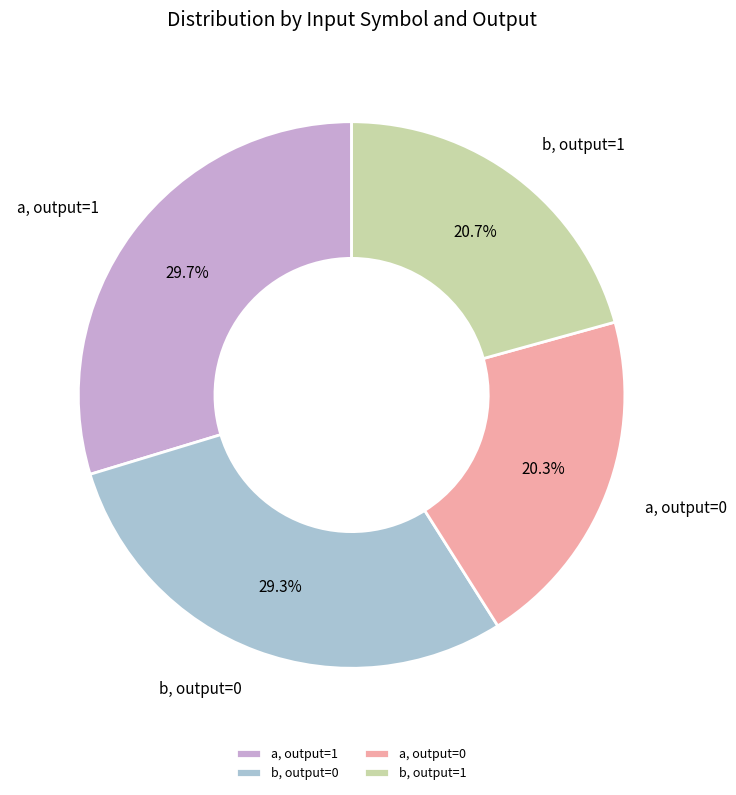

Between a, output=1 and a, output=0, which is larger?

a, output=1